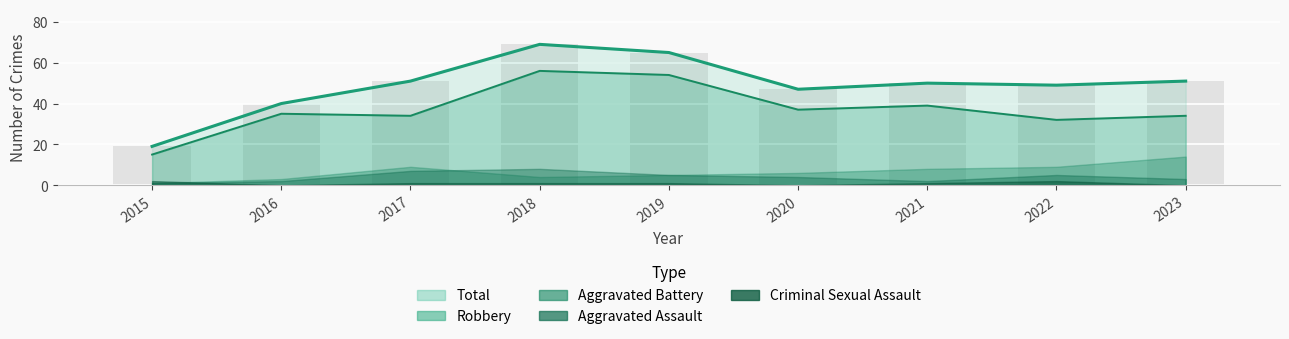

Between 2016 and 2018, which is larger?

2018